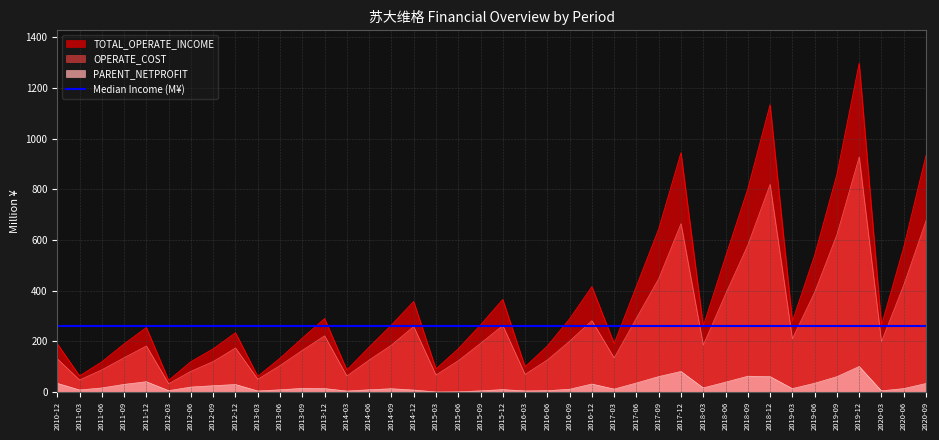

True or false: PARENT_NETPROFIT and TOTAL_OPERATE_INCOME cross at least once.

False